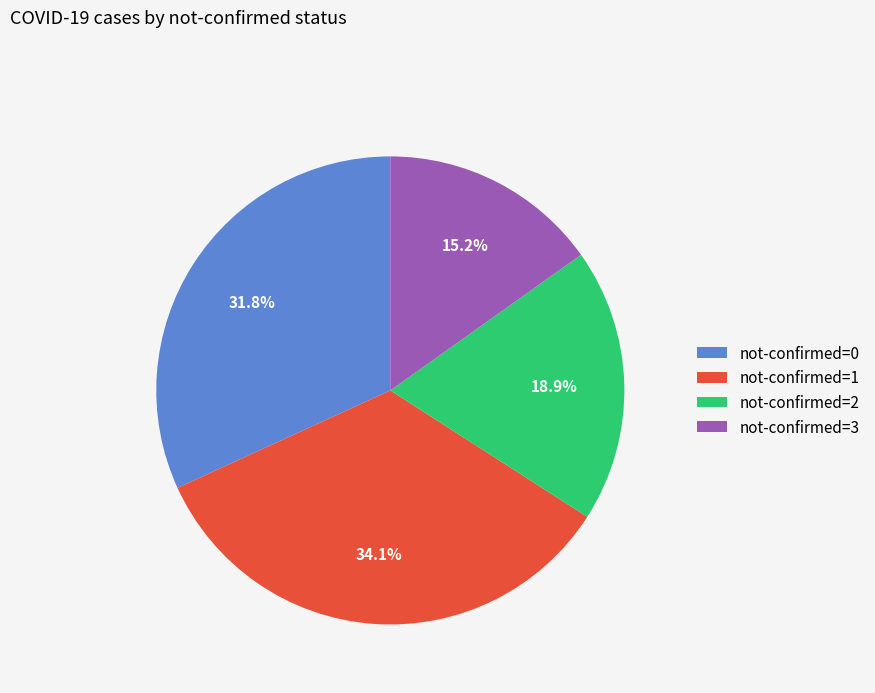

Does not-confirmed=0 account for over 50% of the chart?

No